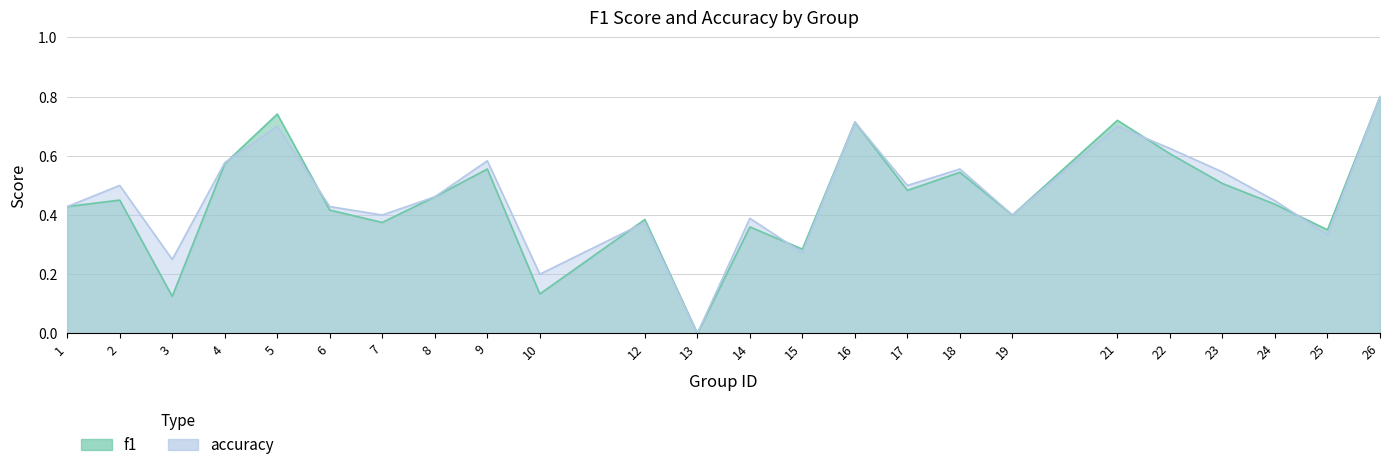

How many distinct data groups are displayed?

2